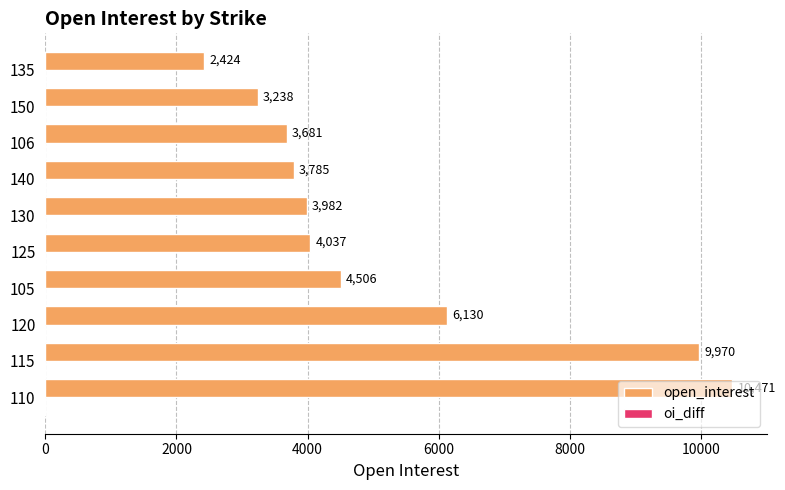

List the labels in order of value, largest first.

110, 115, 120, 105, 125, 130, 140, 106, 150, 135